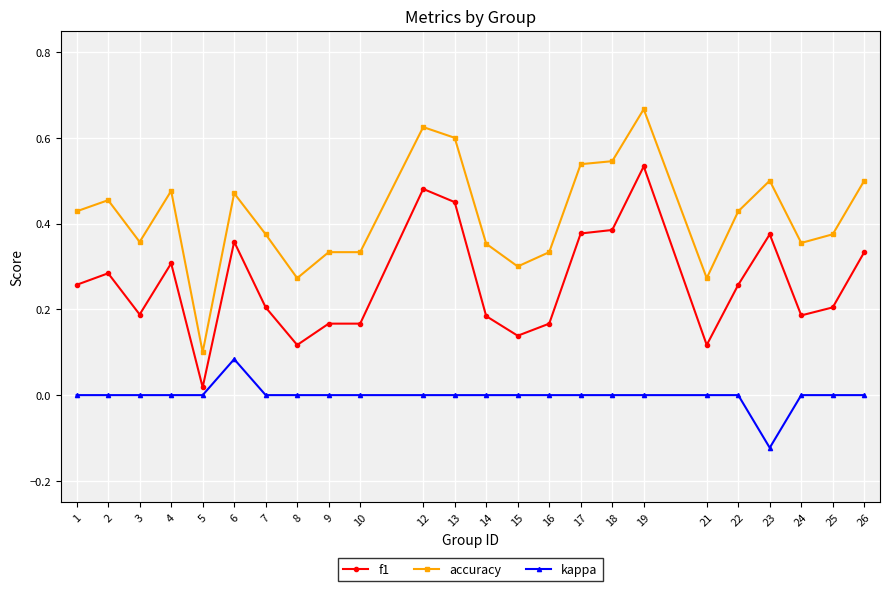

At which category does f1 reach its first local peak?

2